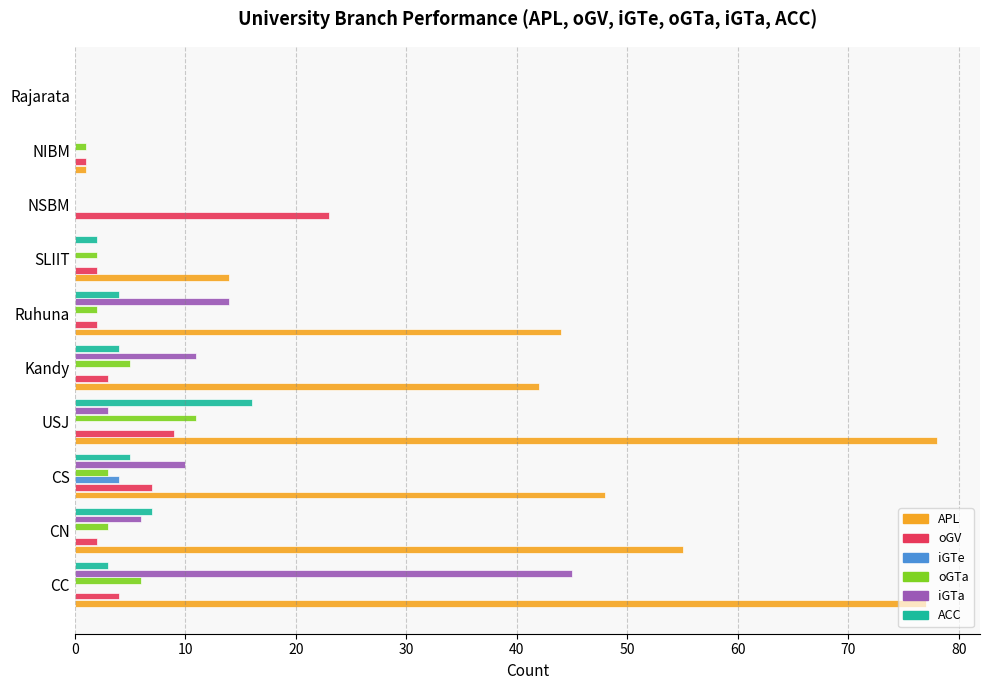

The iGTa series shows 19 at Kandy. True or false?

False